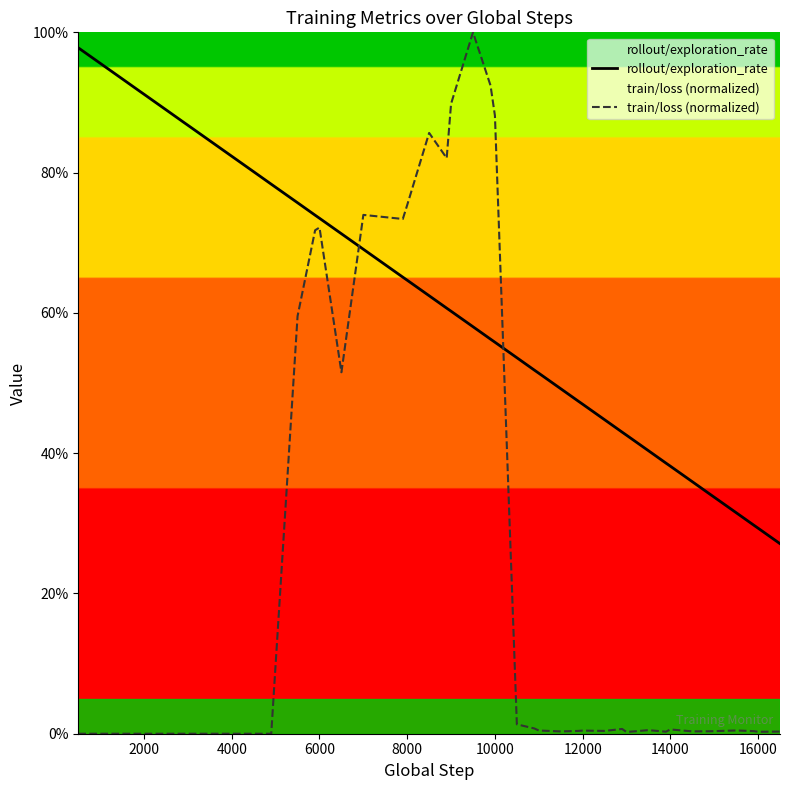

What is the sum of all rollout/exploration_rate values?

23.8